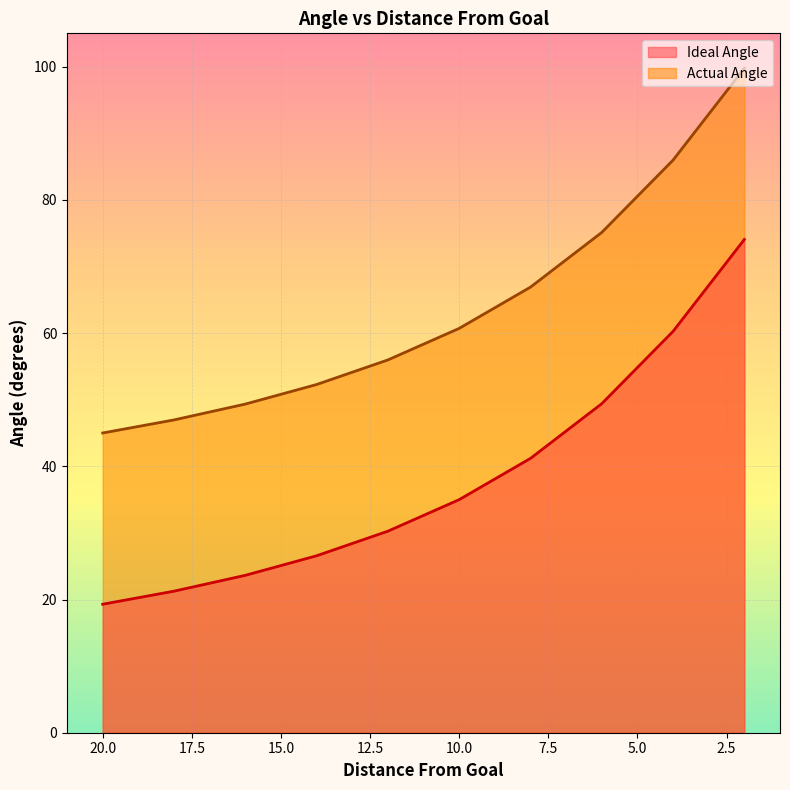

The Actual Angle series shows 66.9 at 8. True or false?

True